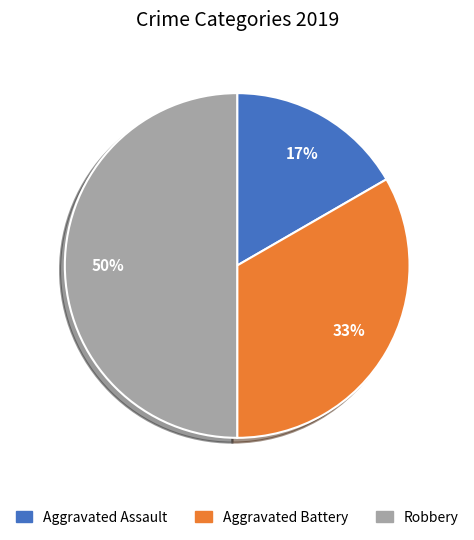

Count the number of slices in the pie.

3